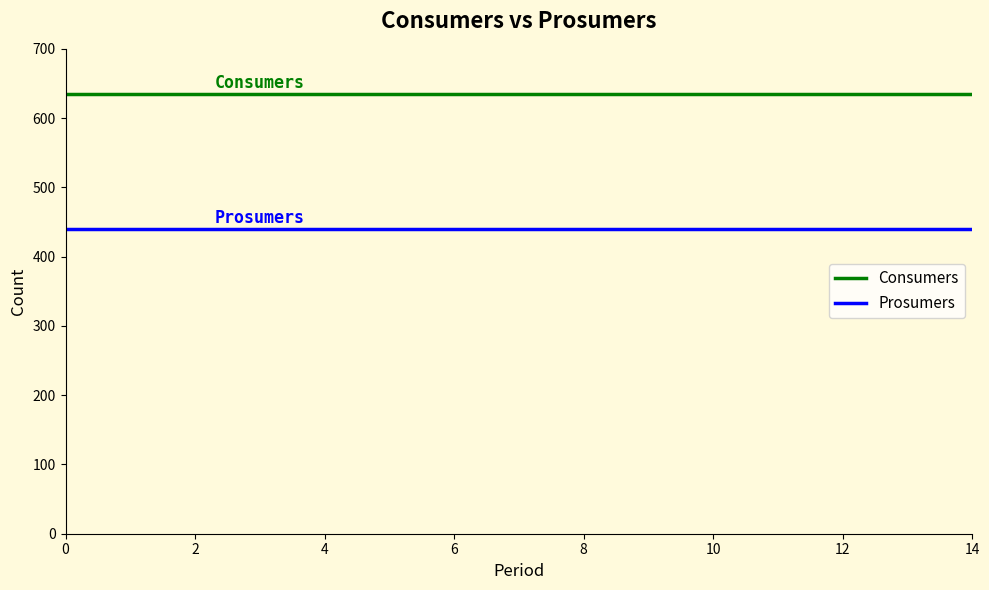

What is the greatest value displayed?

635